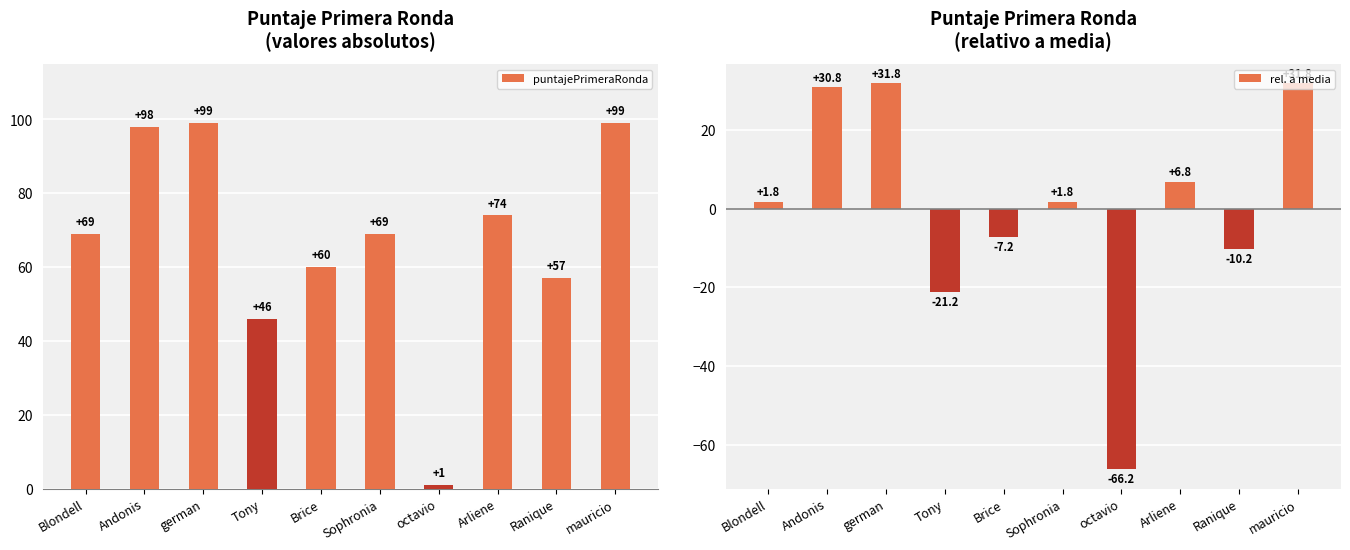

What is the smallest value displayed?

-66.2